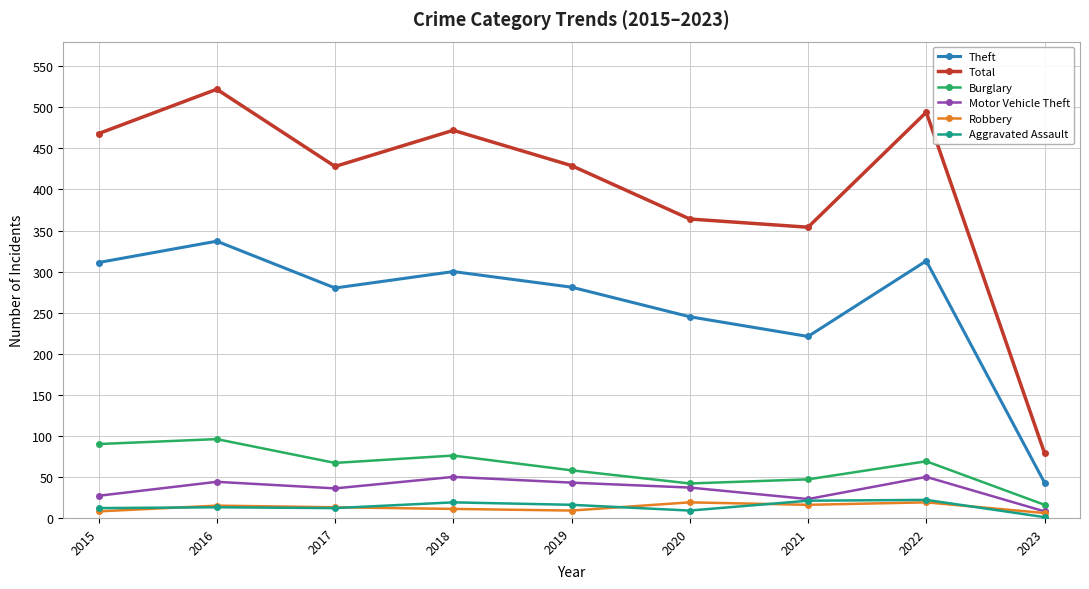

What is the spread (max minus min) of values at 2017?

416